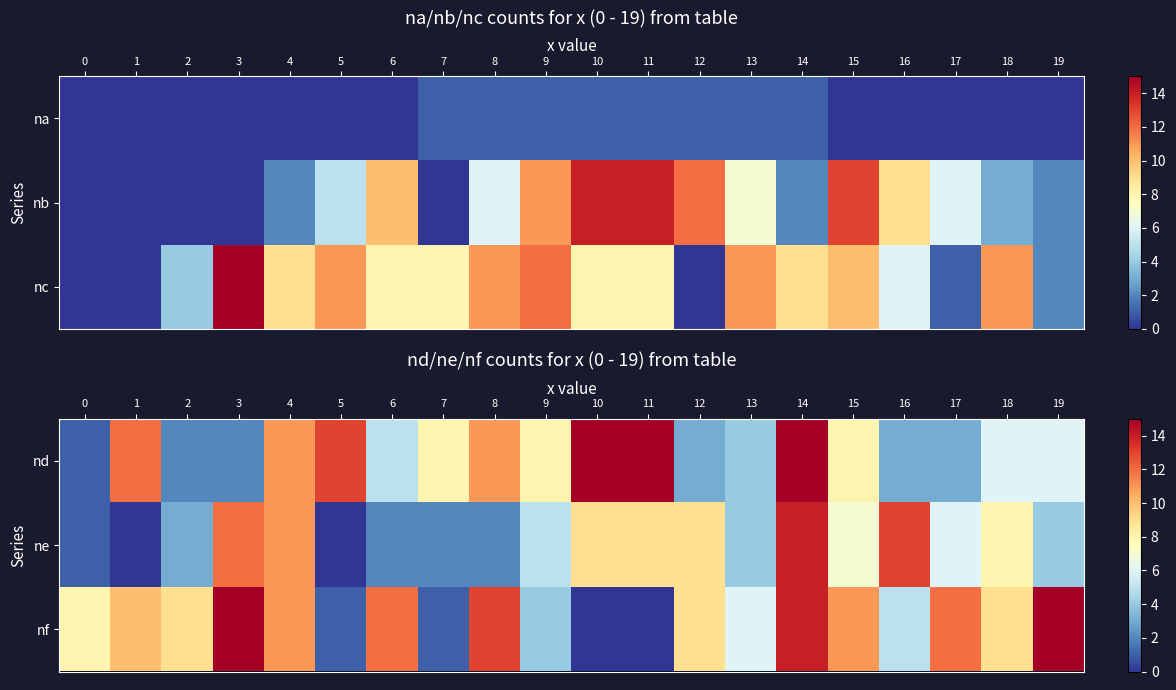

What is the maximum value shown in the chart?

15